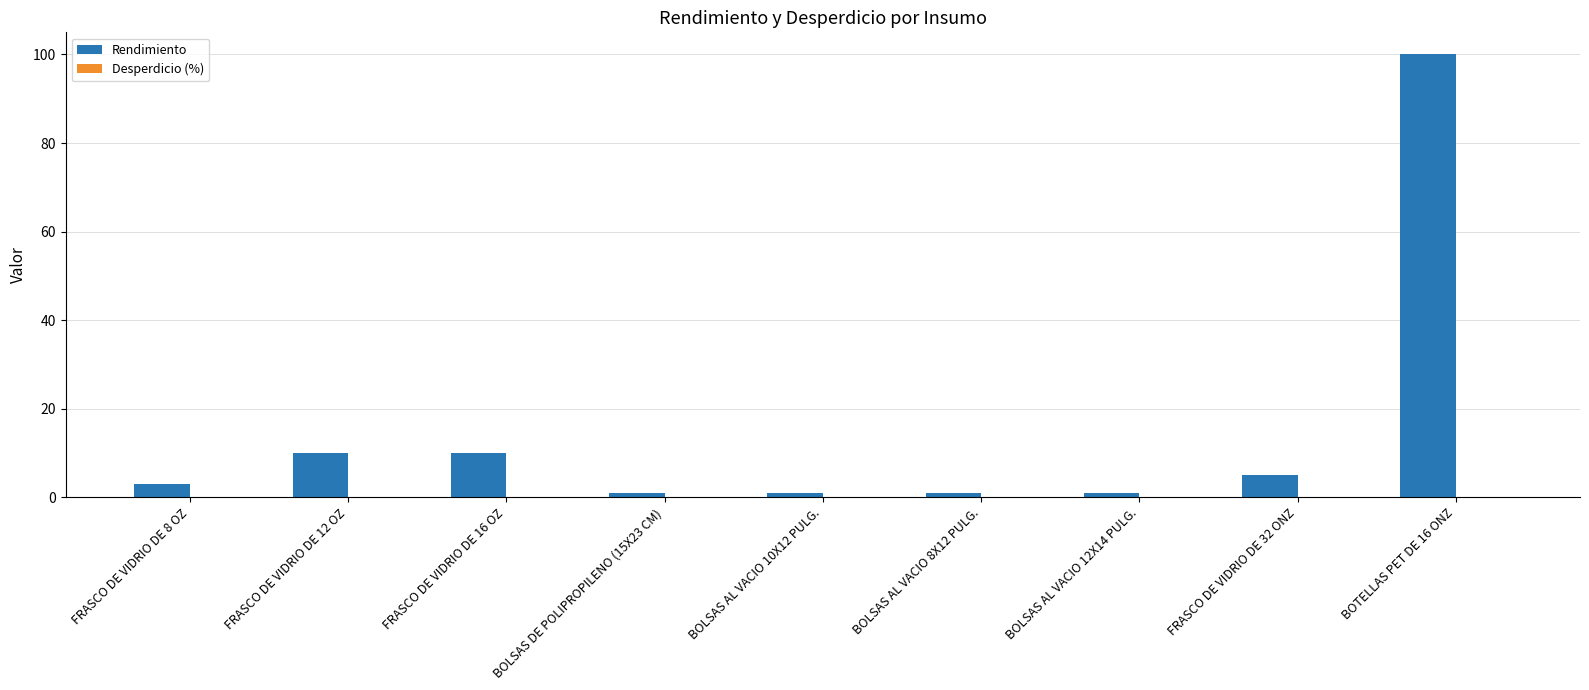

What is the difference between the maximum and minimum values?

99